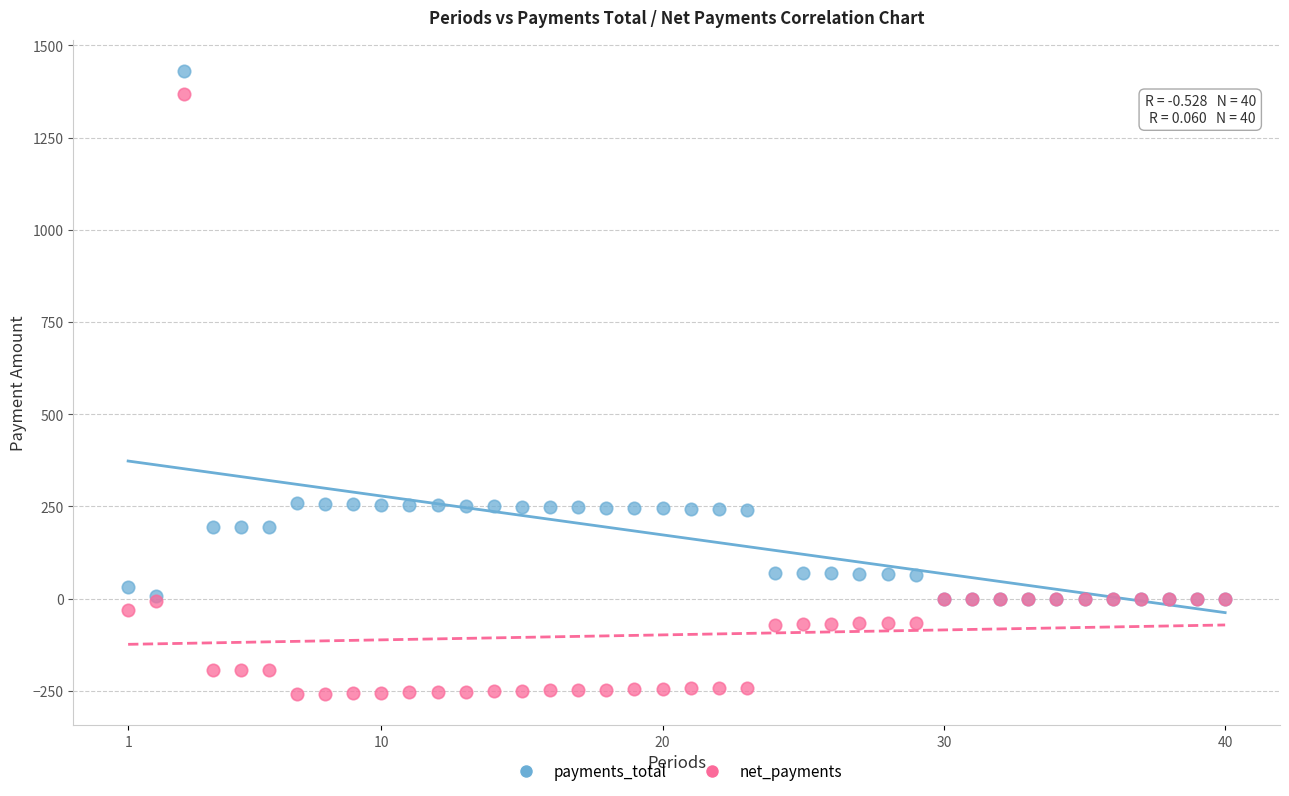

Which series reaches the minimum Y coordinate?

net_payments